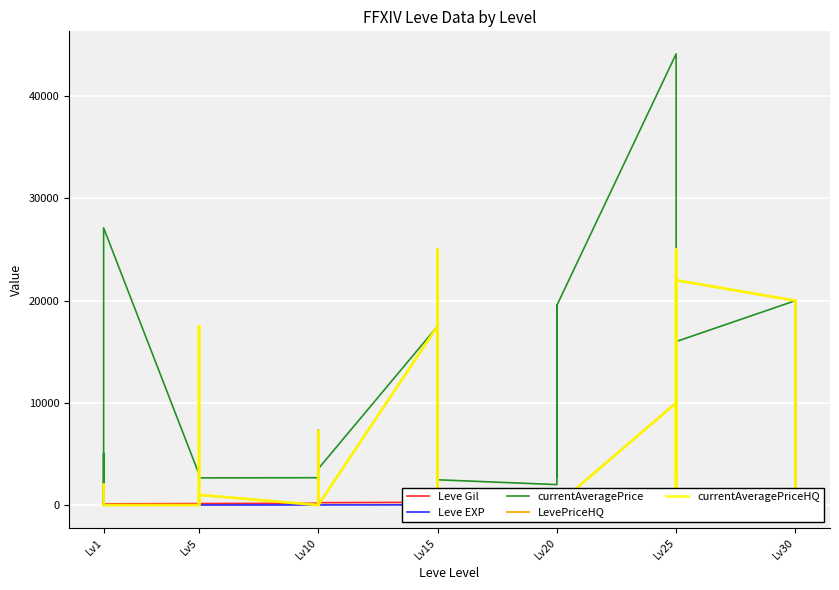

List the series in order of their peak value, lowest first.

Leve EXP, Leve Gil, LevePriceHQ, currentAveragePriceHQ, currentAveragePrice